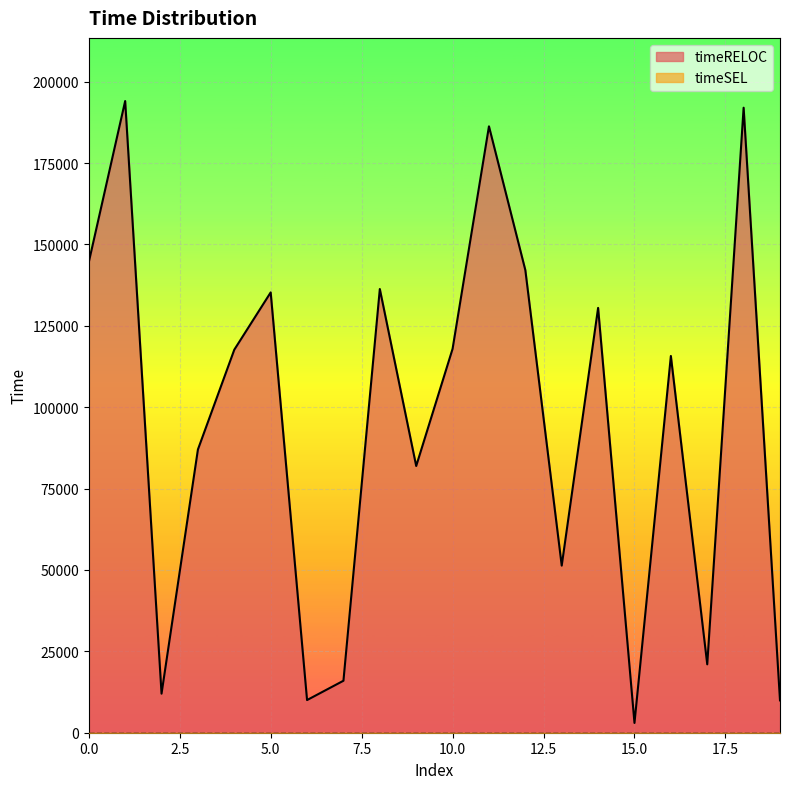

How many data points does each series have?

20